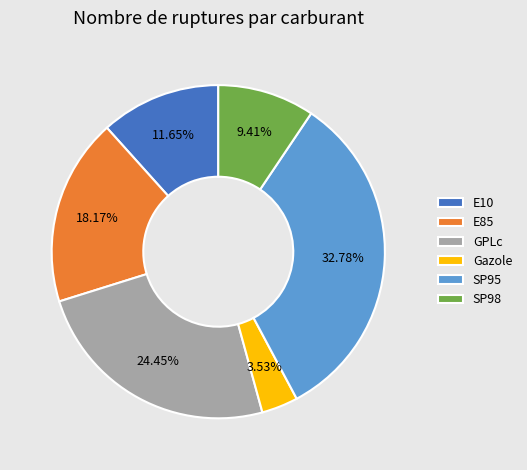

Combined, do Gazole and E10 account for over 50%?

No